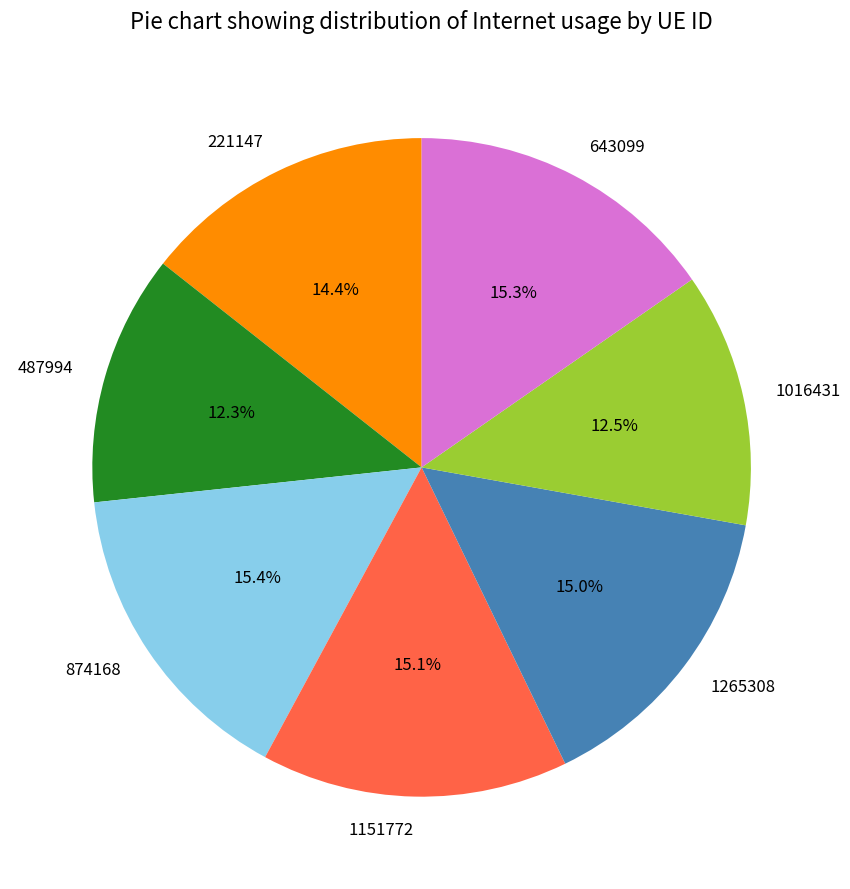

To the nearest percent, what is the difference between the 874168 and 1016431 slice percentages?

3%